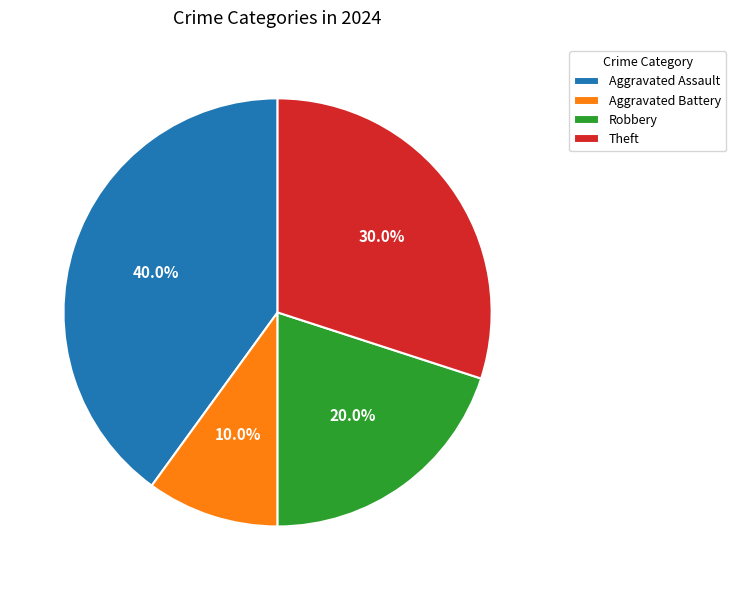

To the nearest percent, what portion does Robbery represent?

20%